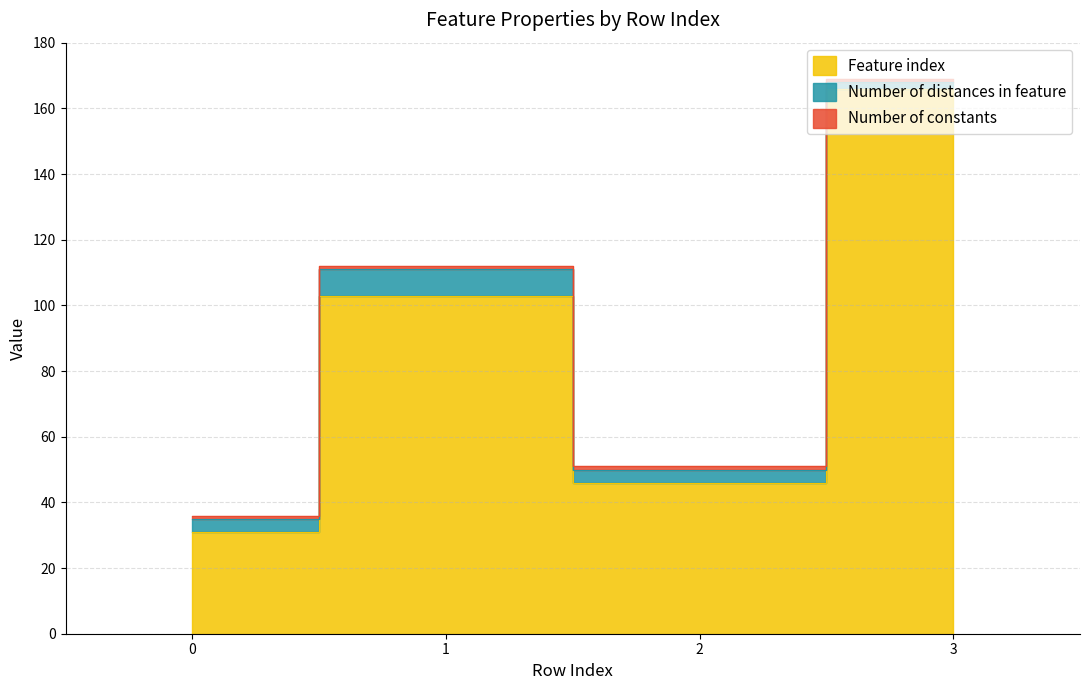

Between 3 and 0, which is larger?

3